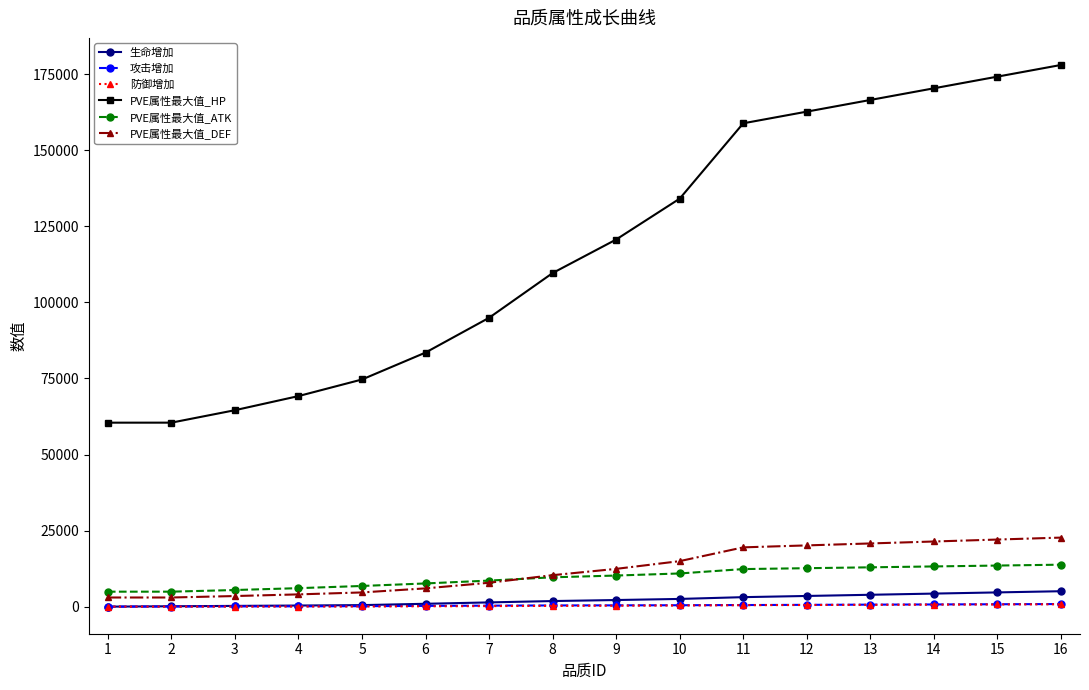

Which series has the widest spread of values?

PVE属性最大值_HP